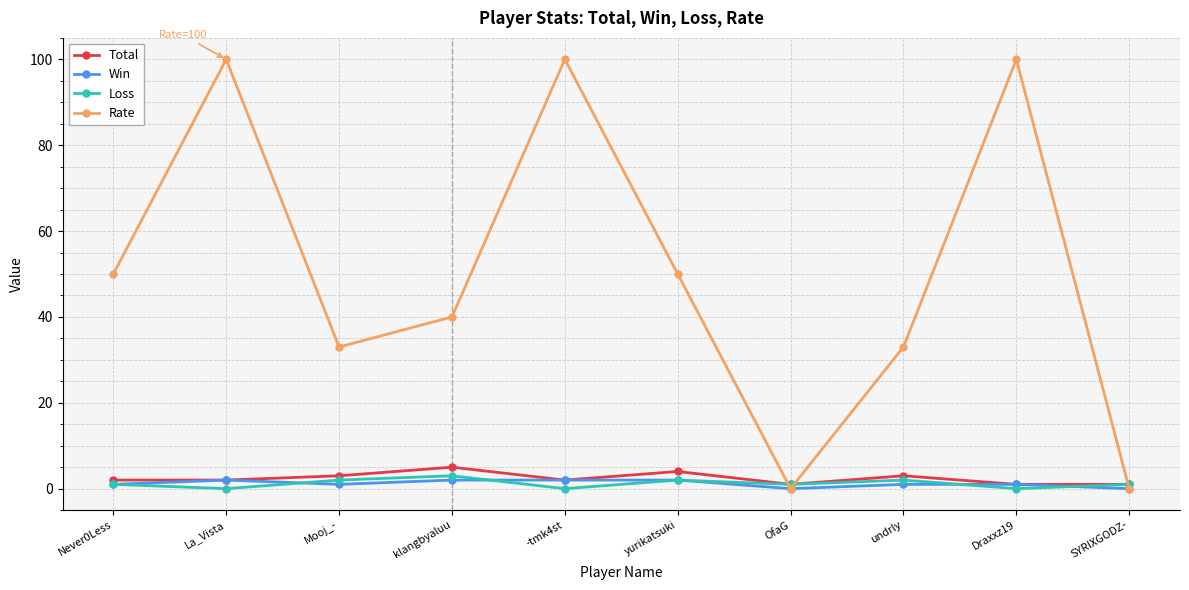

Reading left to right, extract all data points from this chart.

Total: 2	2	3	5	2	4	1	3	1	1
Win: 1	2	1	2	2	2	0	1	1	0
Loss: 1	0	2	3	0	2	1	2	0	1
Rate: 50	100	33	40	100	50	0	33	100	0